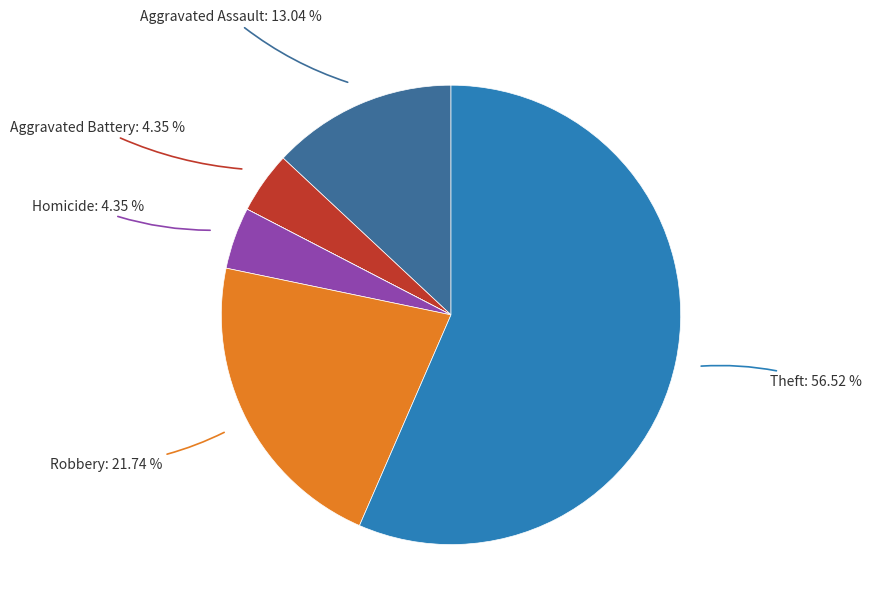

Is there any slice that represents more than half of the pie?

Yes